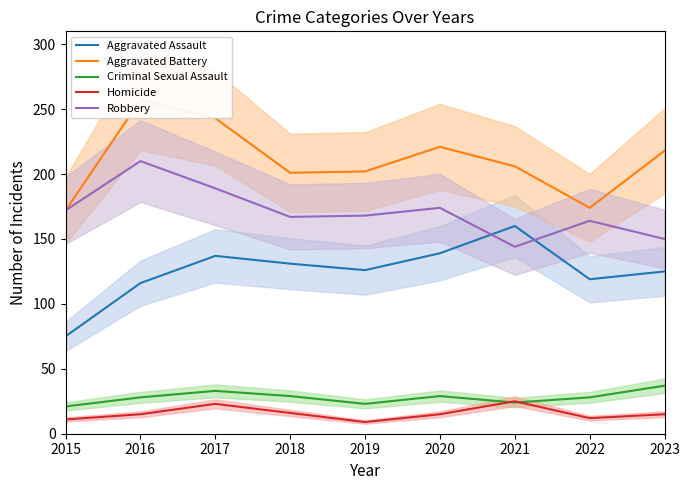

What is the sum of the Aggravated Assault values at 2021 and 2017?

297